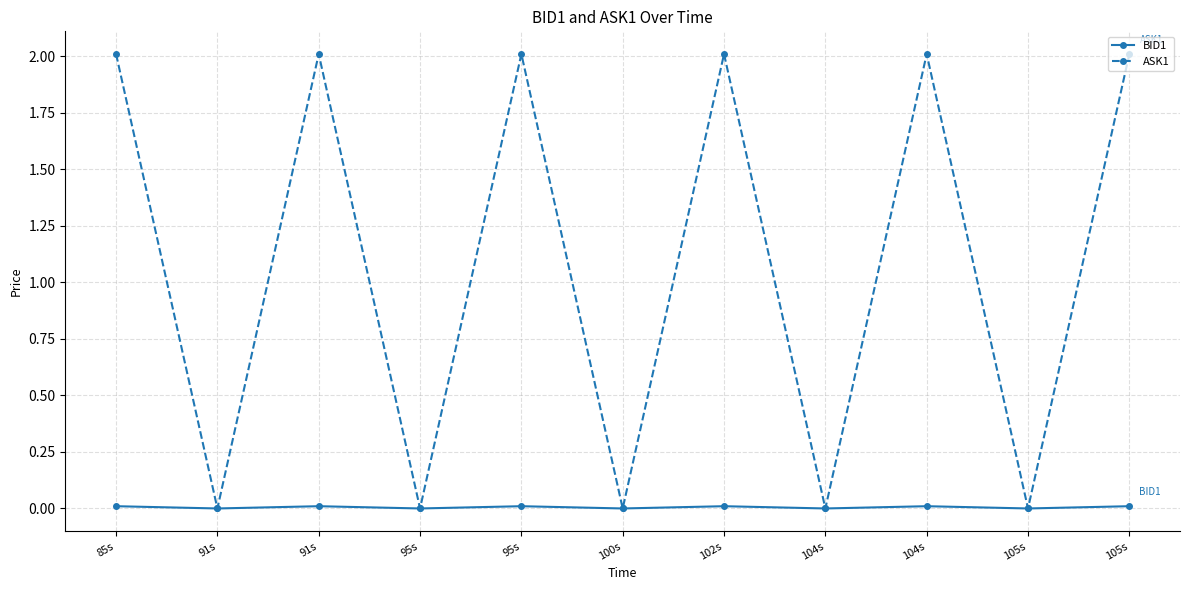

At which category does BID1 reach its first local peak?

91s